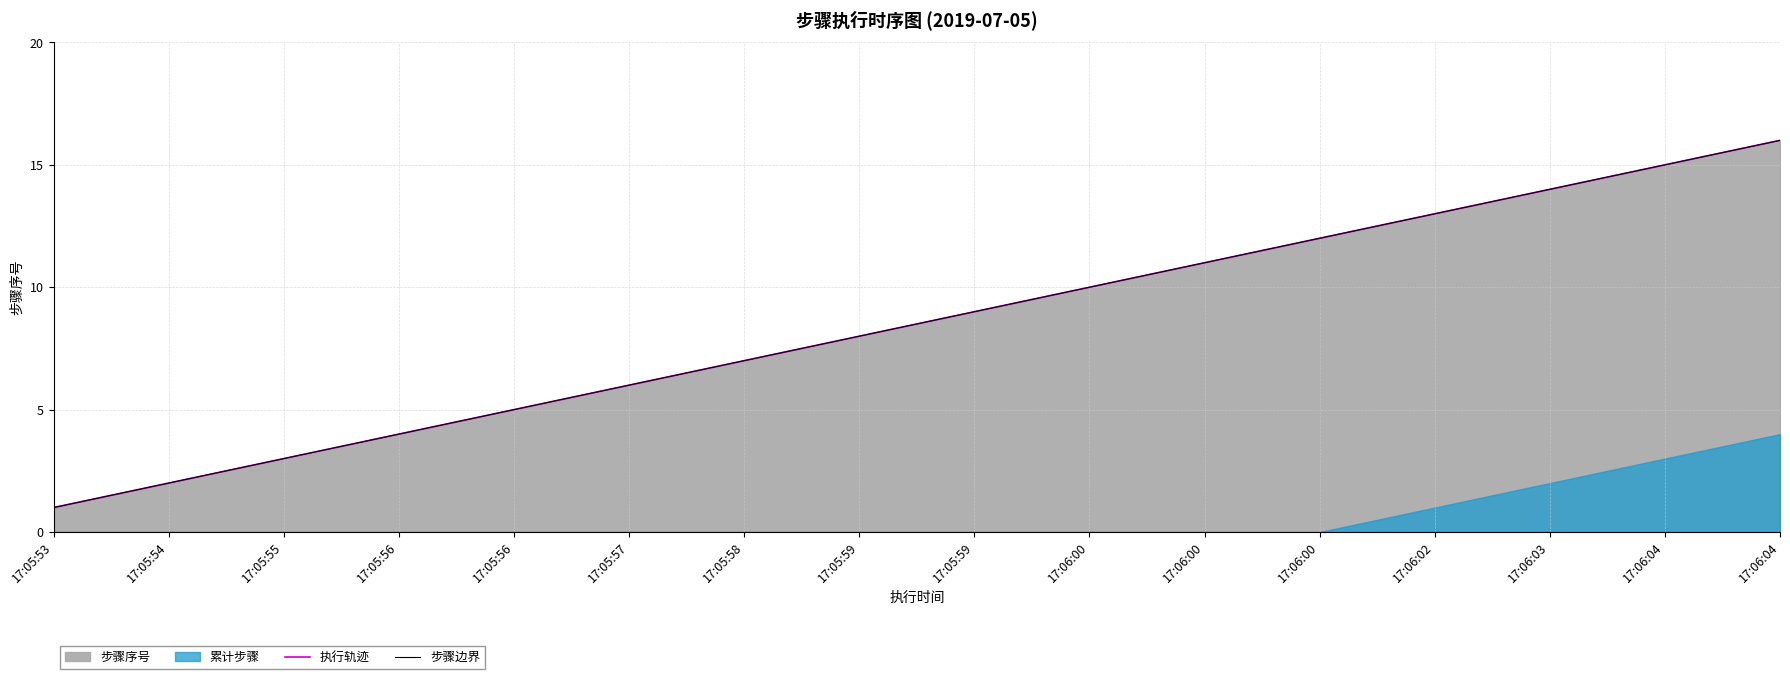

What is the difference between the second highest and minimum values in the 步骤边界 series?

14